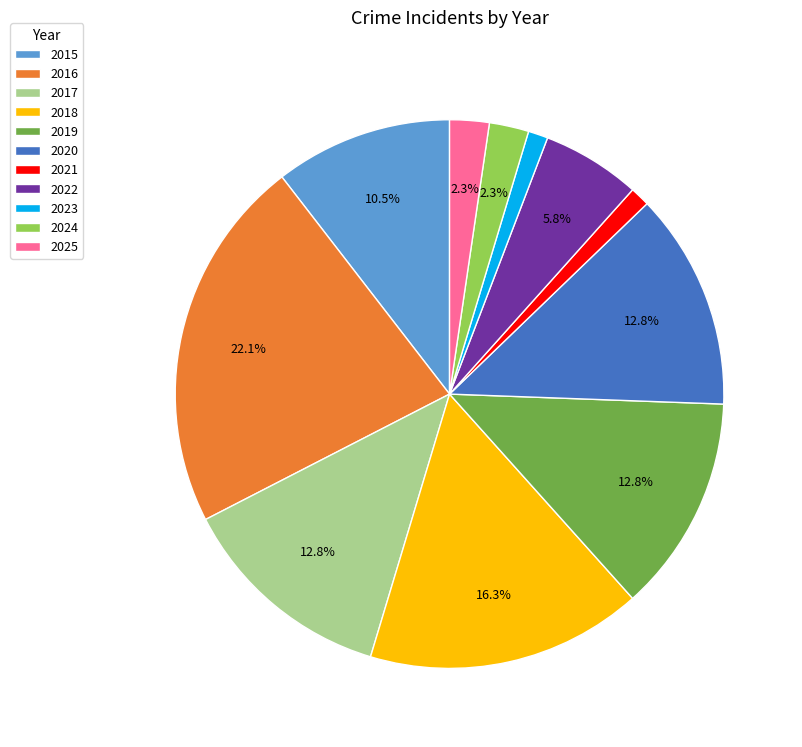

Combined, do 2025 and 2020 account for over 50%?

No